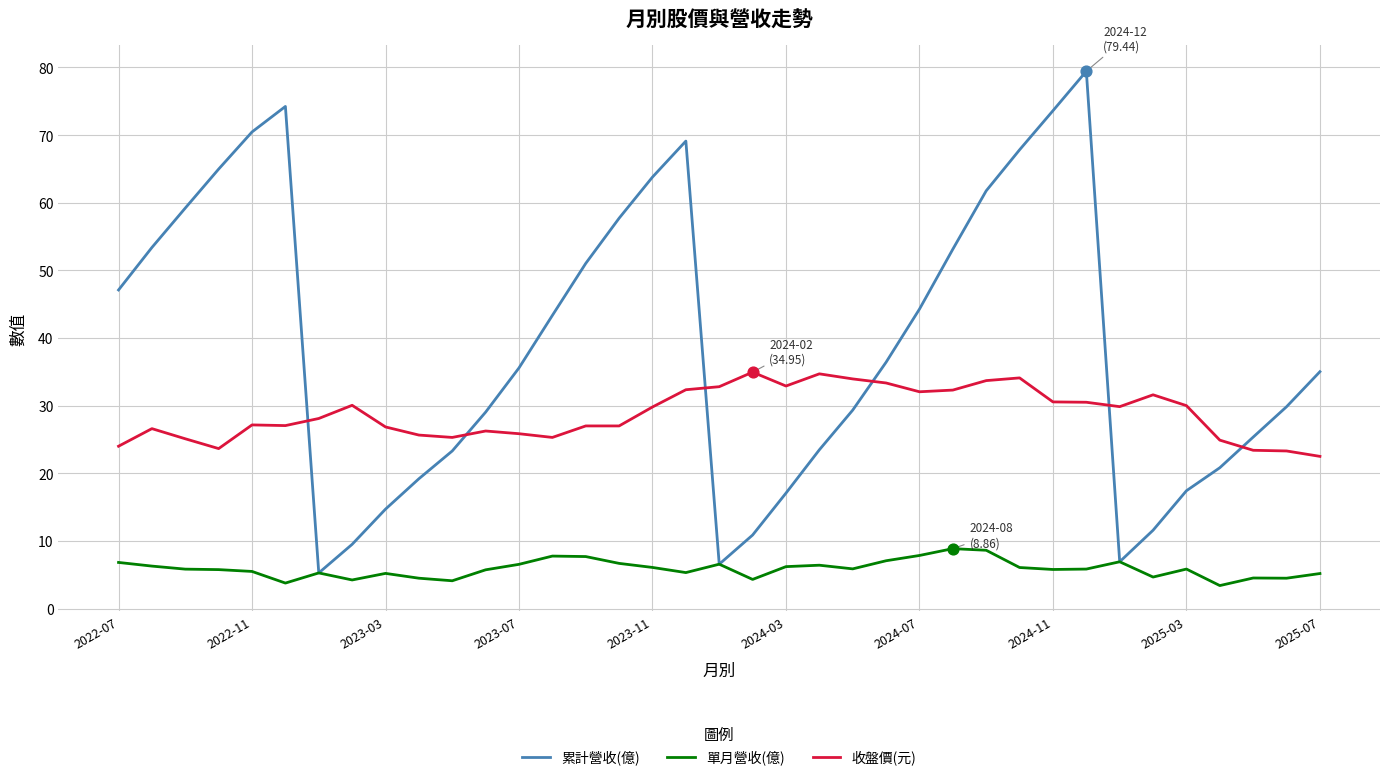

Which series has the largest range (max minus min)?

累計營收(億)